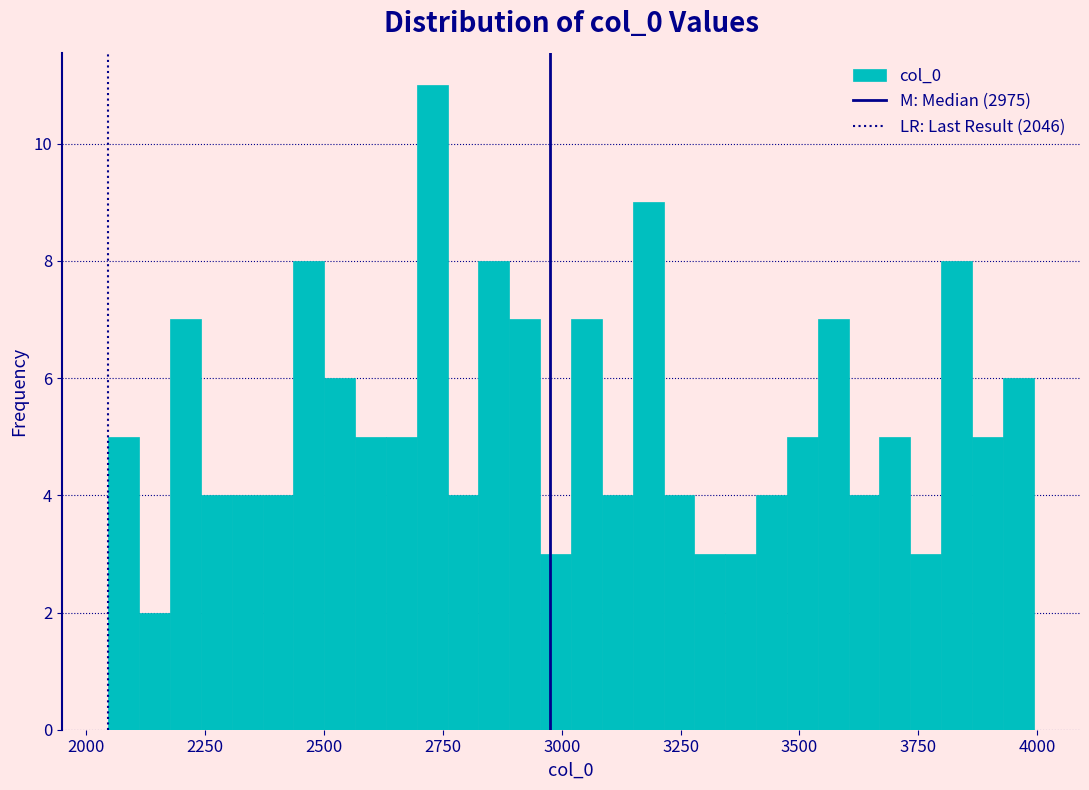

Read against the x-axis, roughly where is the centre of the tallest bar?

2750